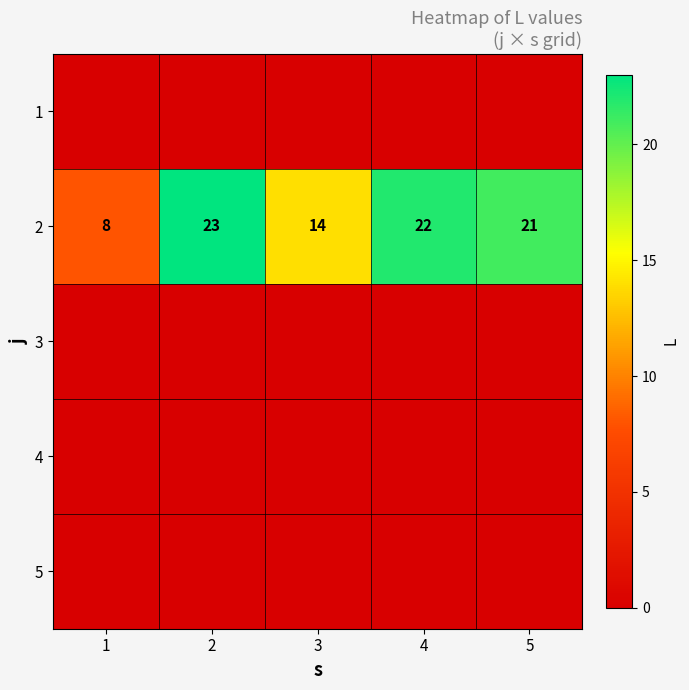

What is the difference between the second highest and minimum values in the 2 series?

14